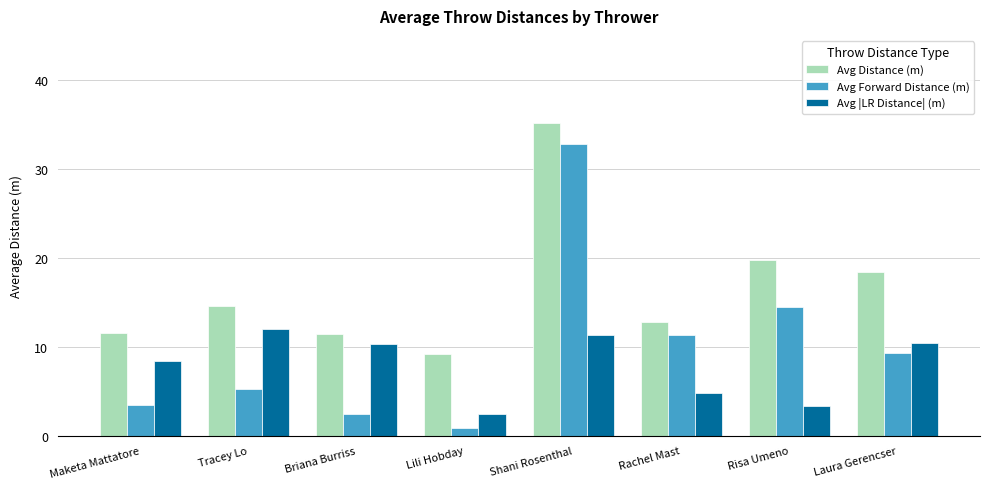

What is the total value across all series at Tracey Lo?

31.9